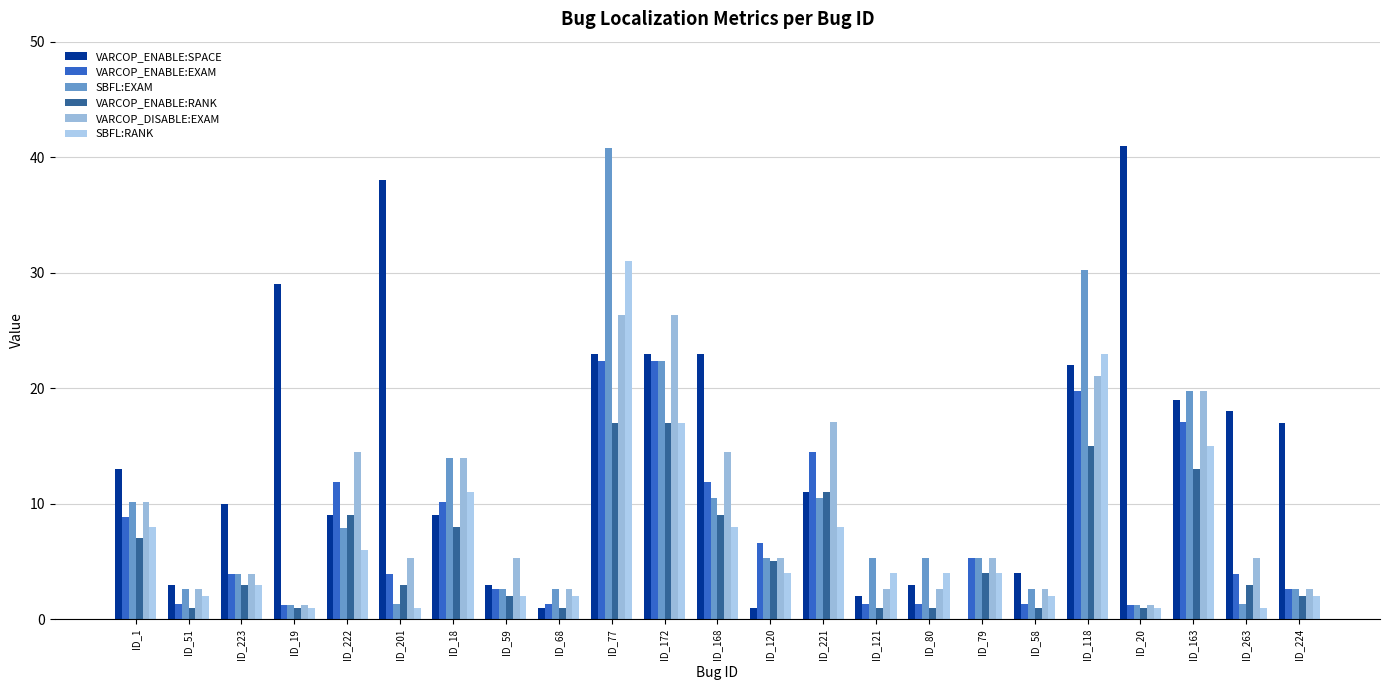

What is the sum of the VARCOP_DISABLE:EXAM values at ID_201 and ID_172?

31.6